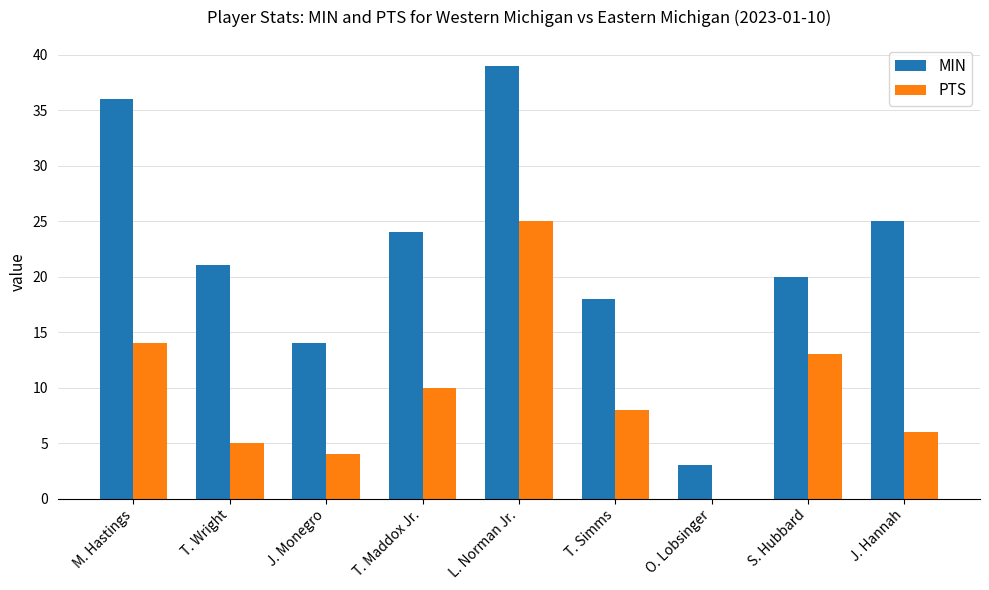

The value of PTS at J. Monegro is 4. True or false?

True